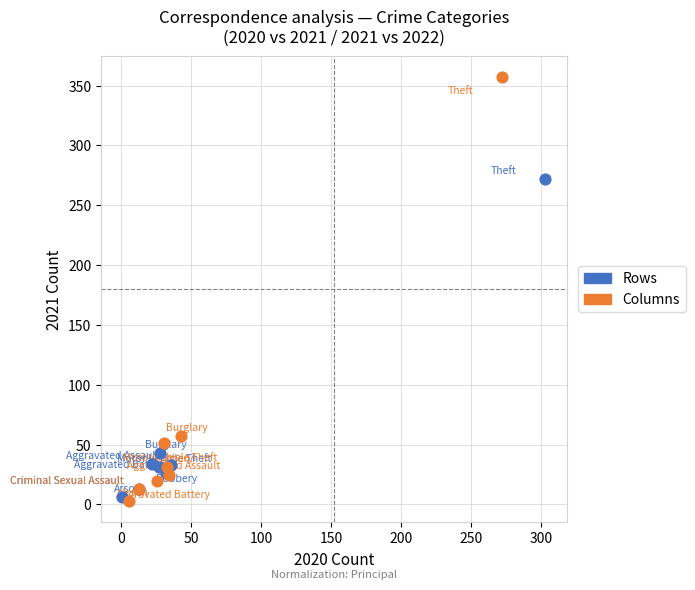

Which series has the largest Y range (max minus min)?

Columns